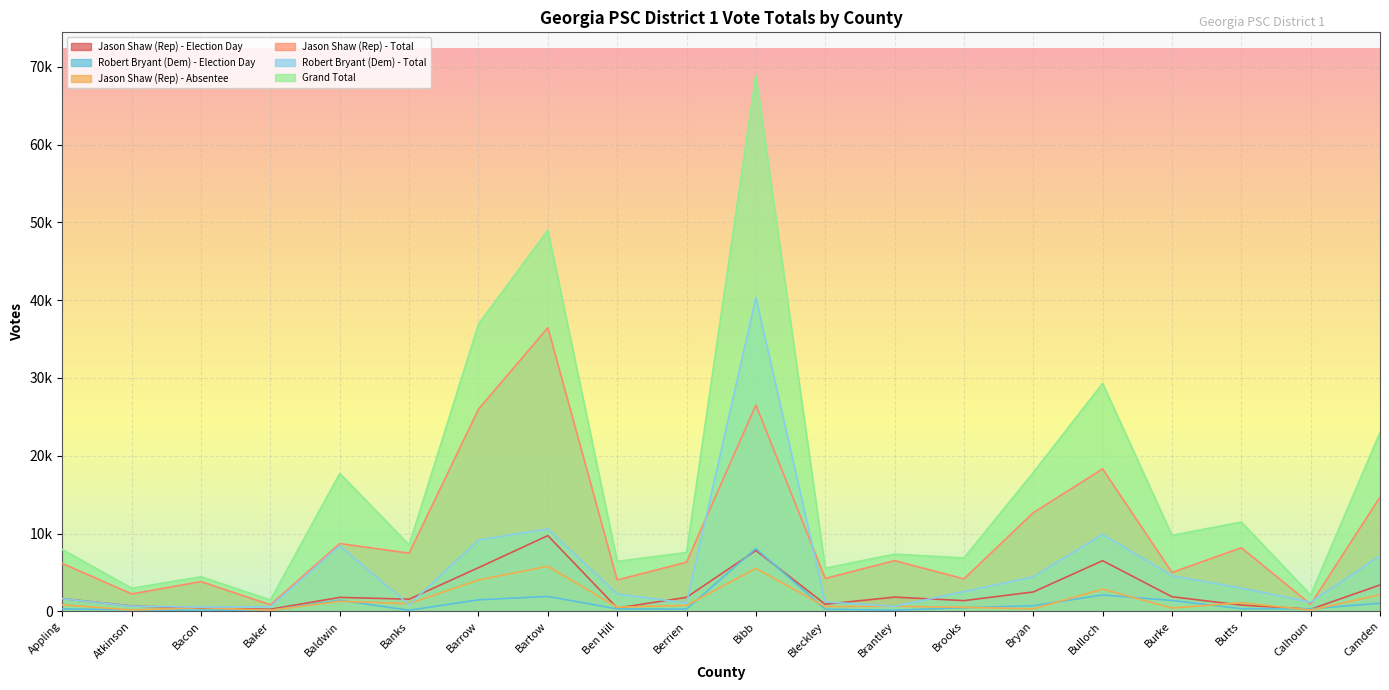

True or false: Jason Shaw (Rep) - Absentee and Grand Total intersect in this chart.

False